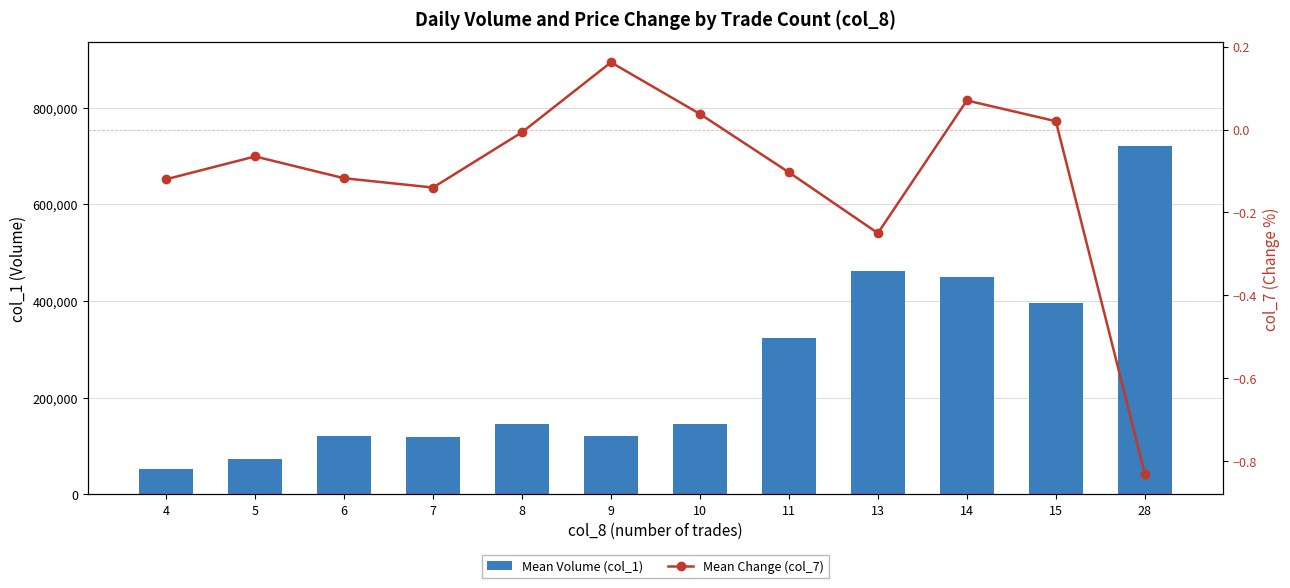

Which series has the largest range (max minus min)?

Mean Volume (col_1)